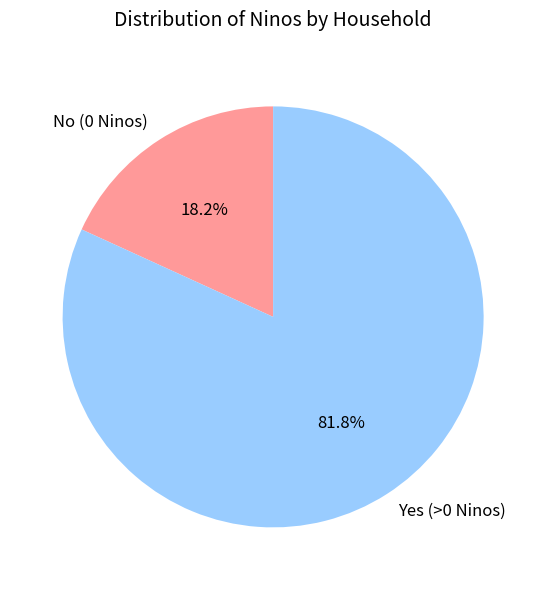

What is the ratio of the value at Yes (>0 Ninos) to the value at No (0 Ninos)?

4.5